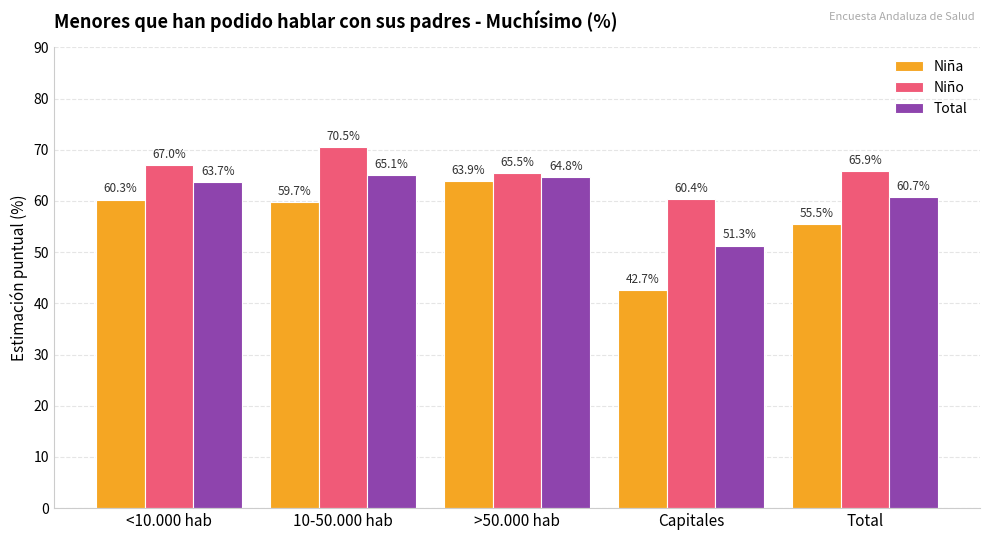

Rank the categories by Niña value from lowest to highest.

Capitales, Total, 10-50.000 hab, <10.000 hab, >50.000 hab